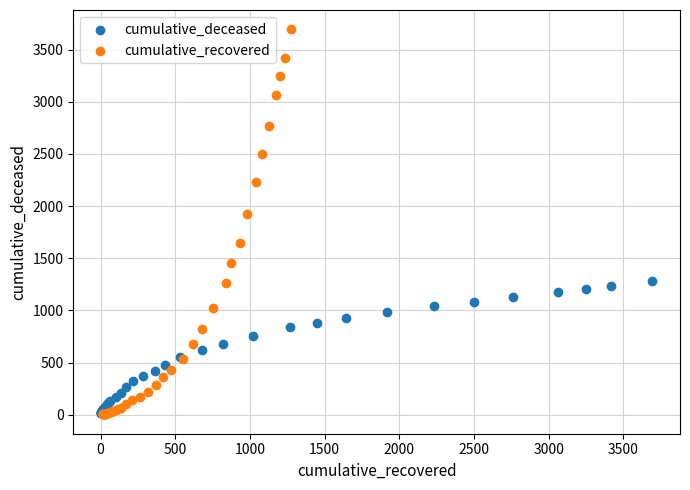

Which series has the largest Y range (max minus min)?

cumulative_recovered